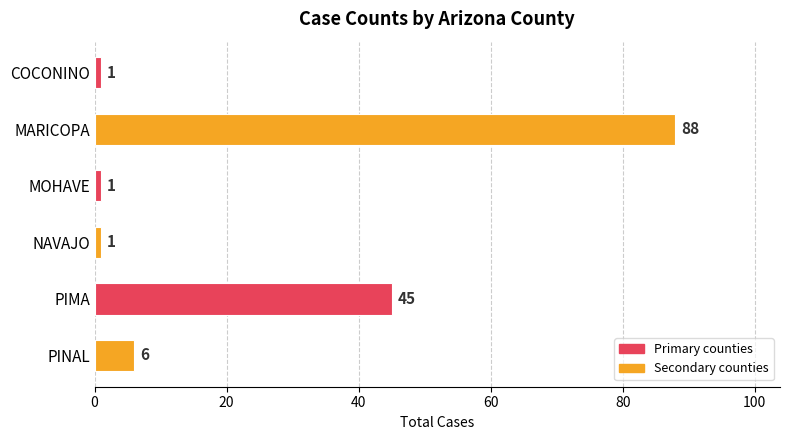

What is the approximate value at MARICOPA, to the nearest 10?

90